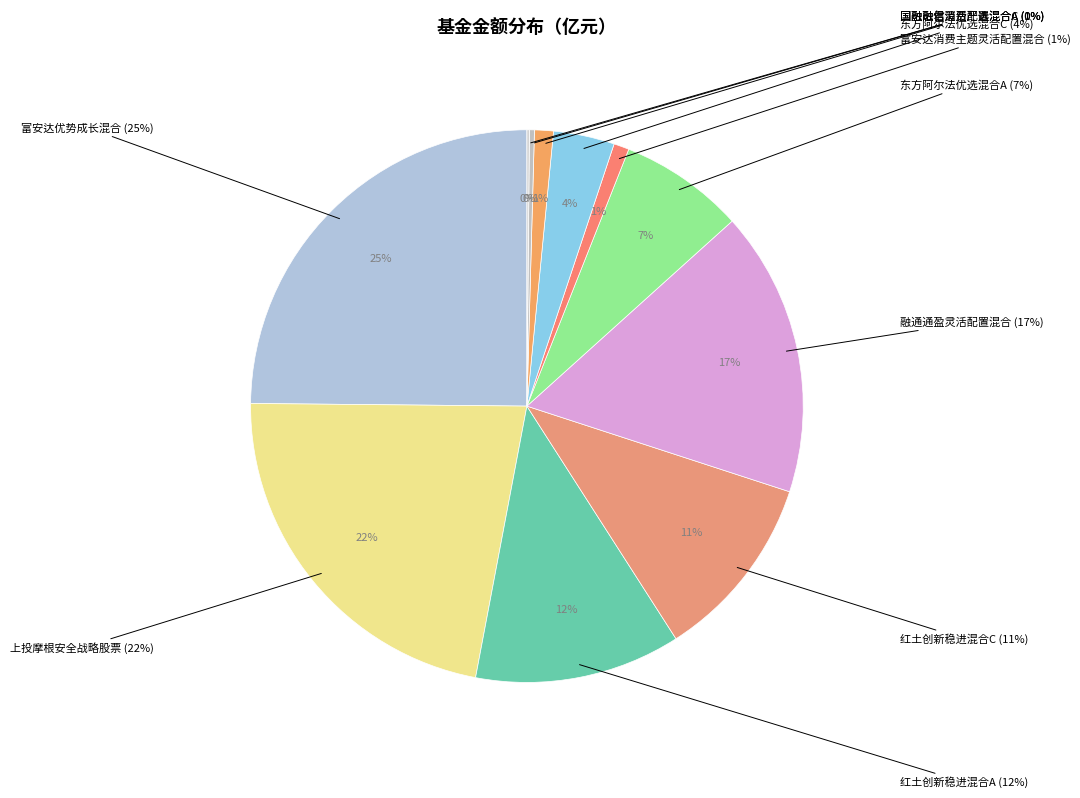

The 红土创新稳进混合A slice represents 12% of the pie. True or false?

True